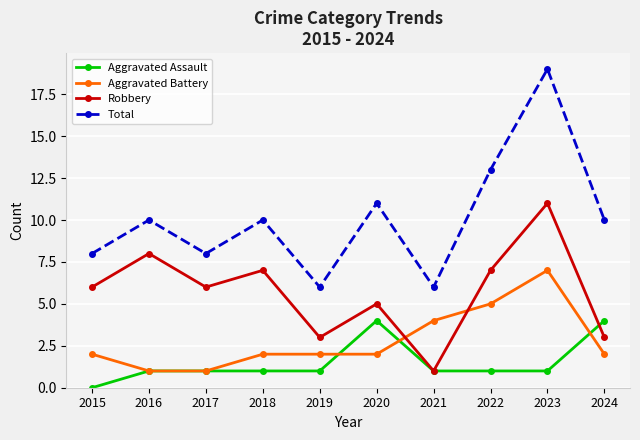

True or false: Total and Aggravated Battery intersect in this chart.

False